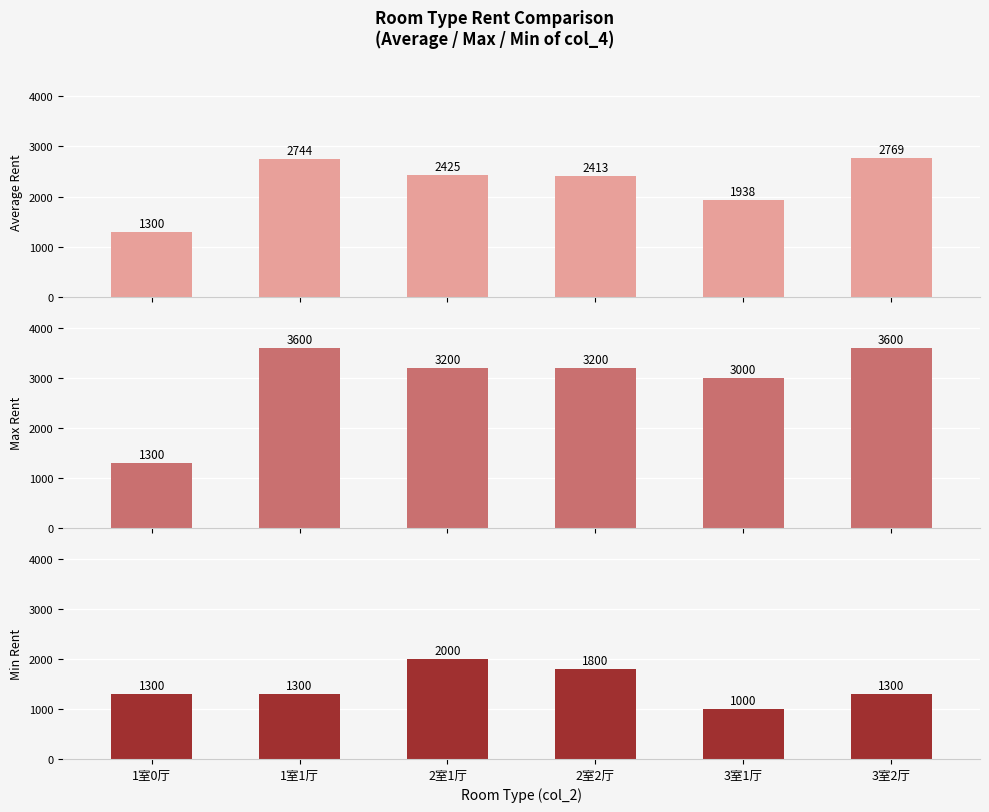

The value of Average Rent at 2室1厅 is 1252. True or false?

False